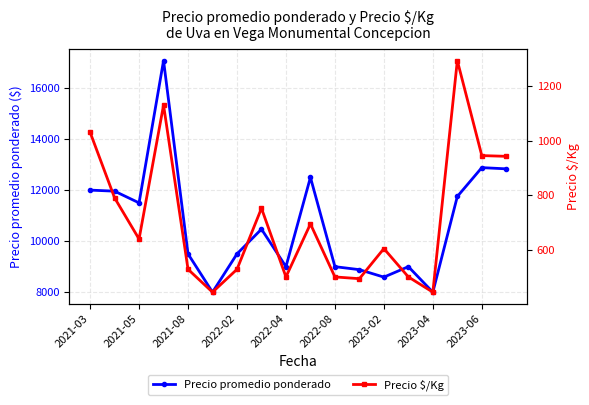

True or false: Precio promedio ponderado has more than 2 points higher than both neighbors.

True